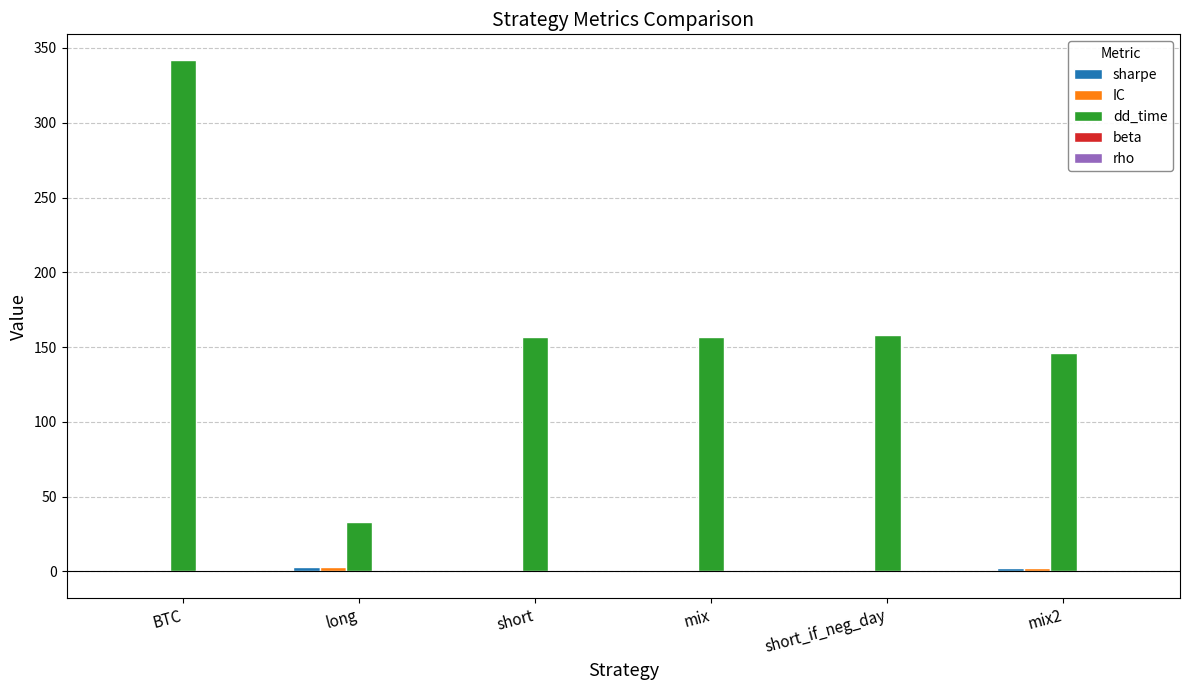

Between long and short_if_neg_day, which series saw the biggest shift?

dd_time